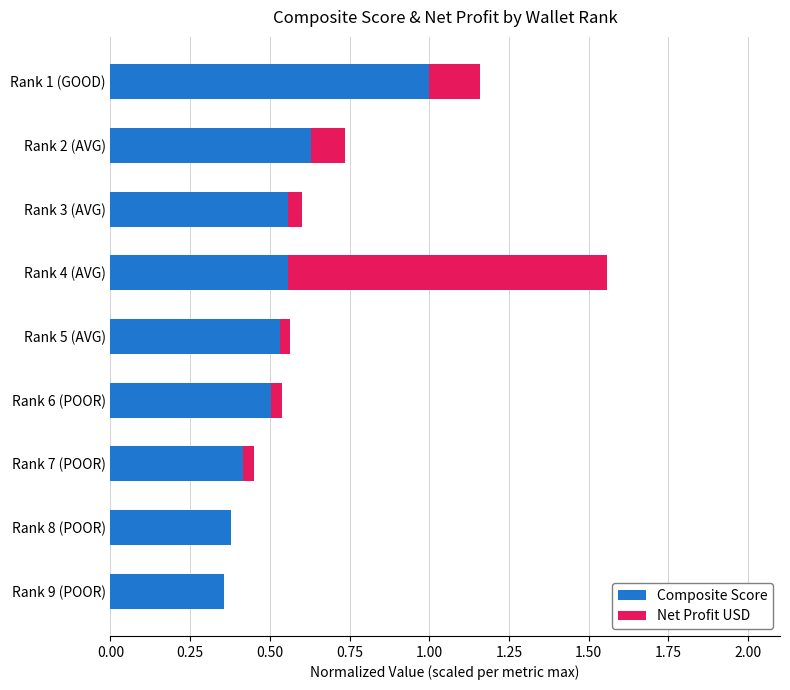

What is the sum of all Composite Score values?

4.9